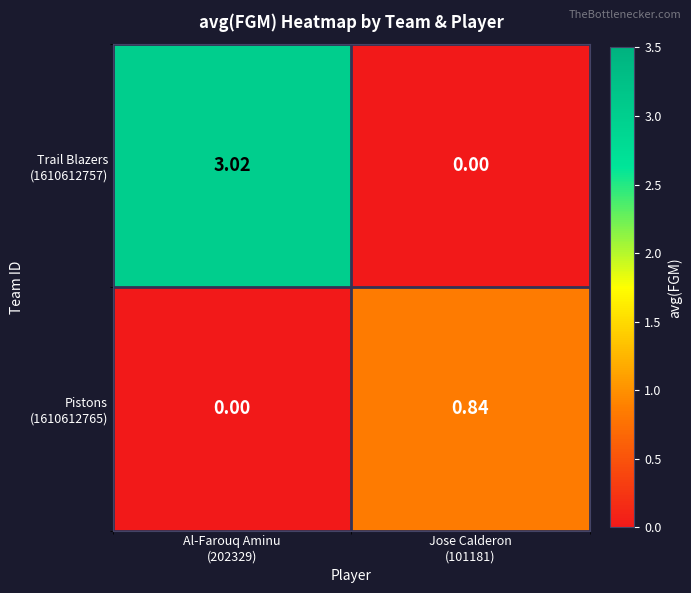

How many data points does each series have?

2